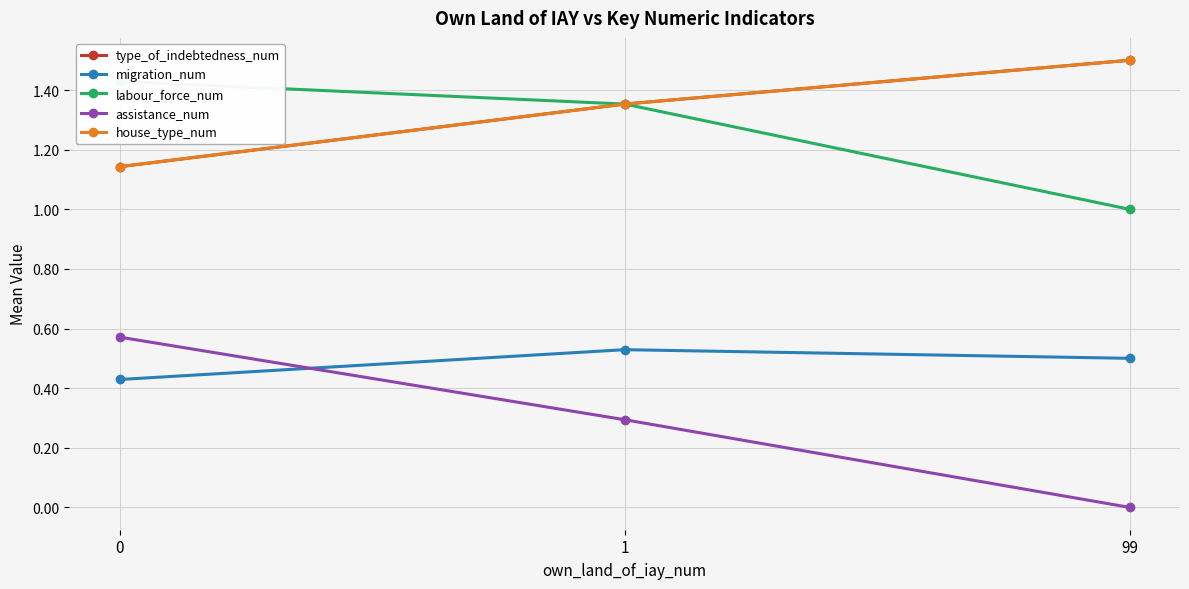

What is the average value of the migration_num series?

0.5